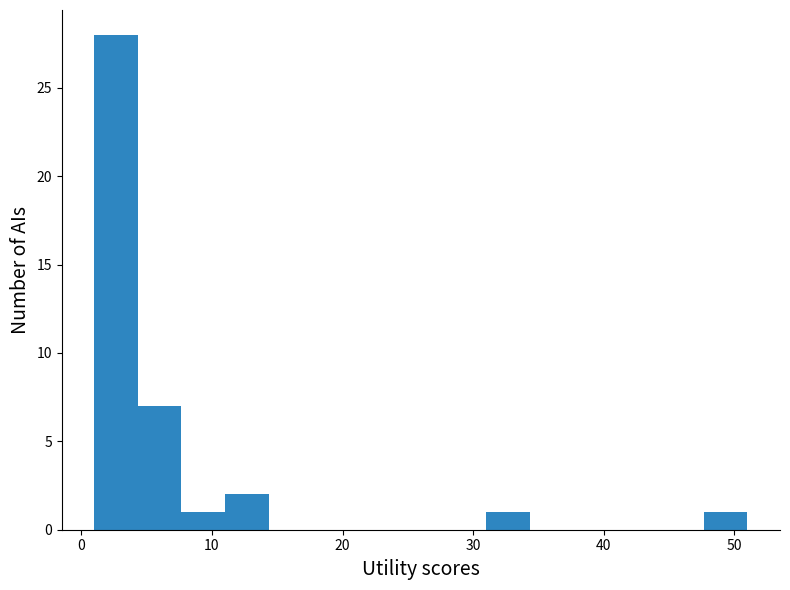

Read against the x-axis, roughly where is the centre of the tallest bar?

3